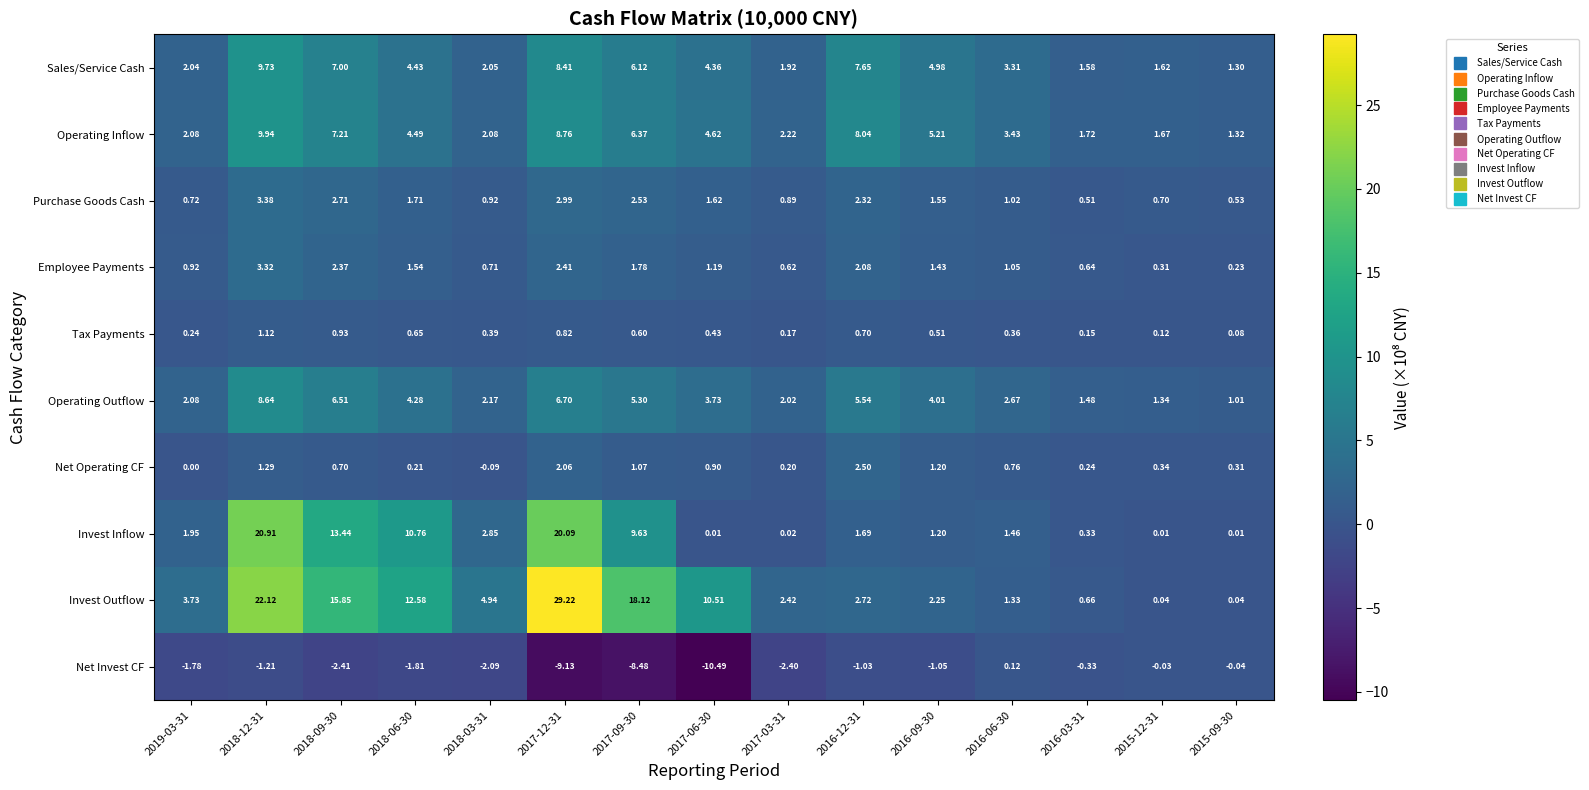

Which series has the widest spread of values?

Invest Outflow